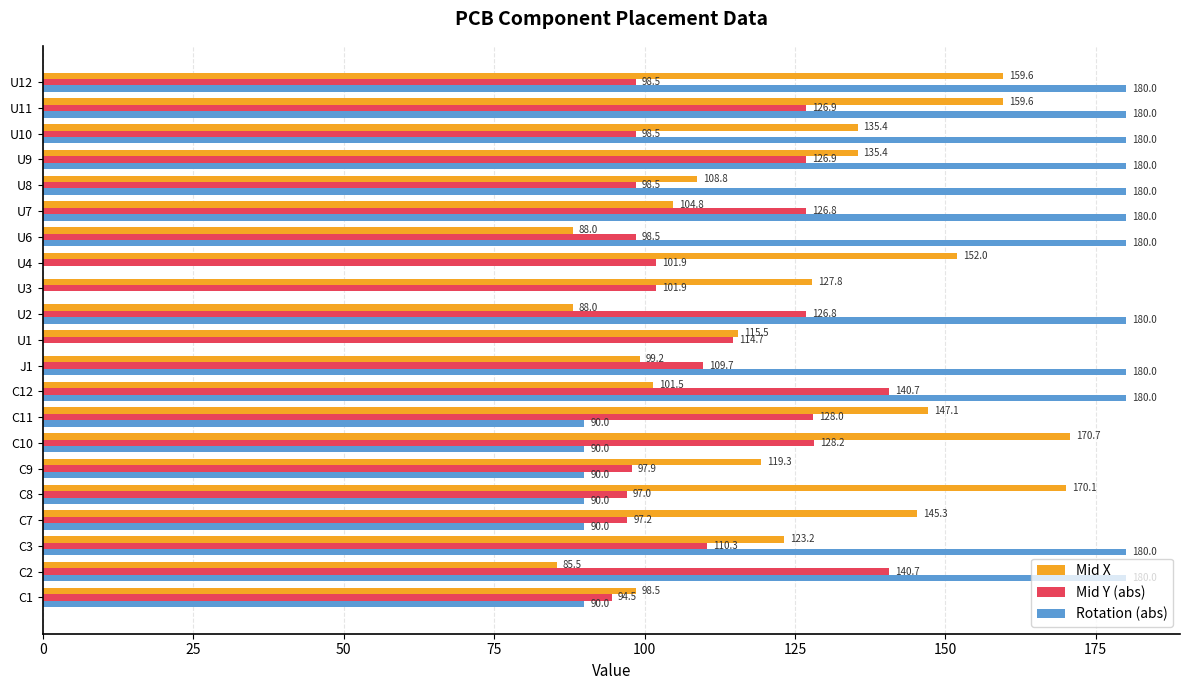

The Rotation (abs) series shows 180.0 at U10. True or false?

True